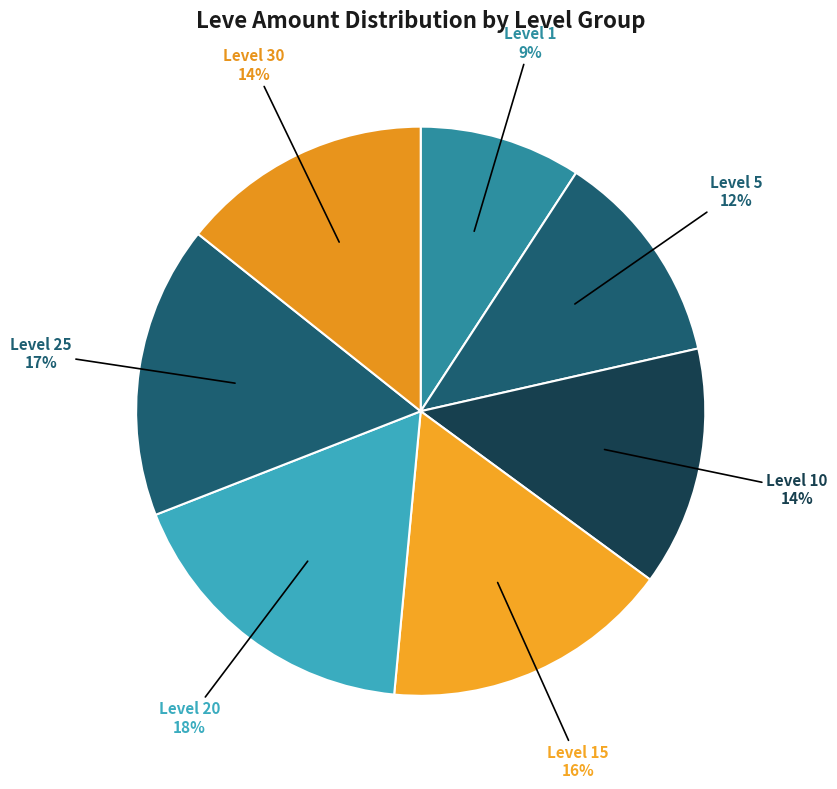

How many segments does this pie chart have?

7